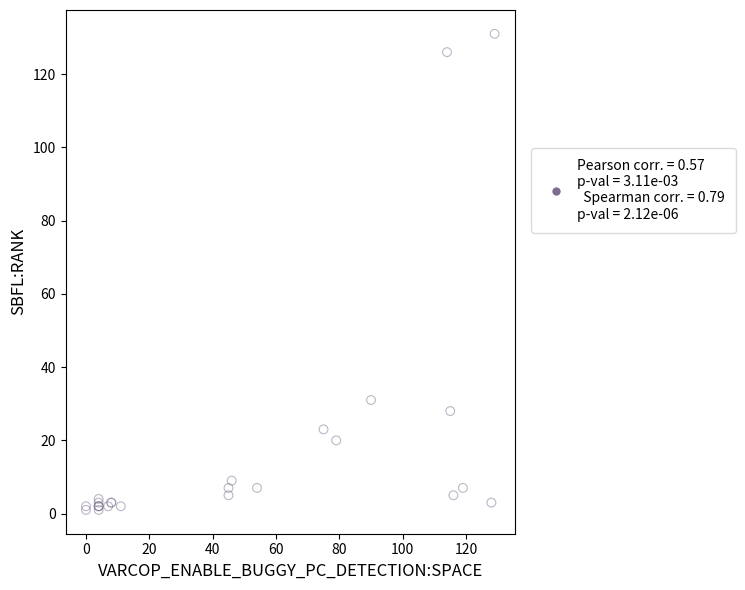

What Y value in the scatter plot is closest to 66?

31